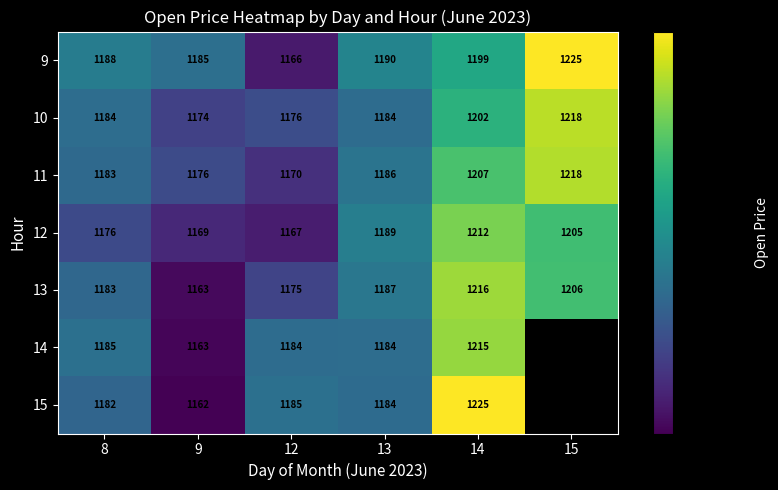

How many values in the 11 series are below 1186?

3